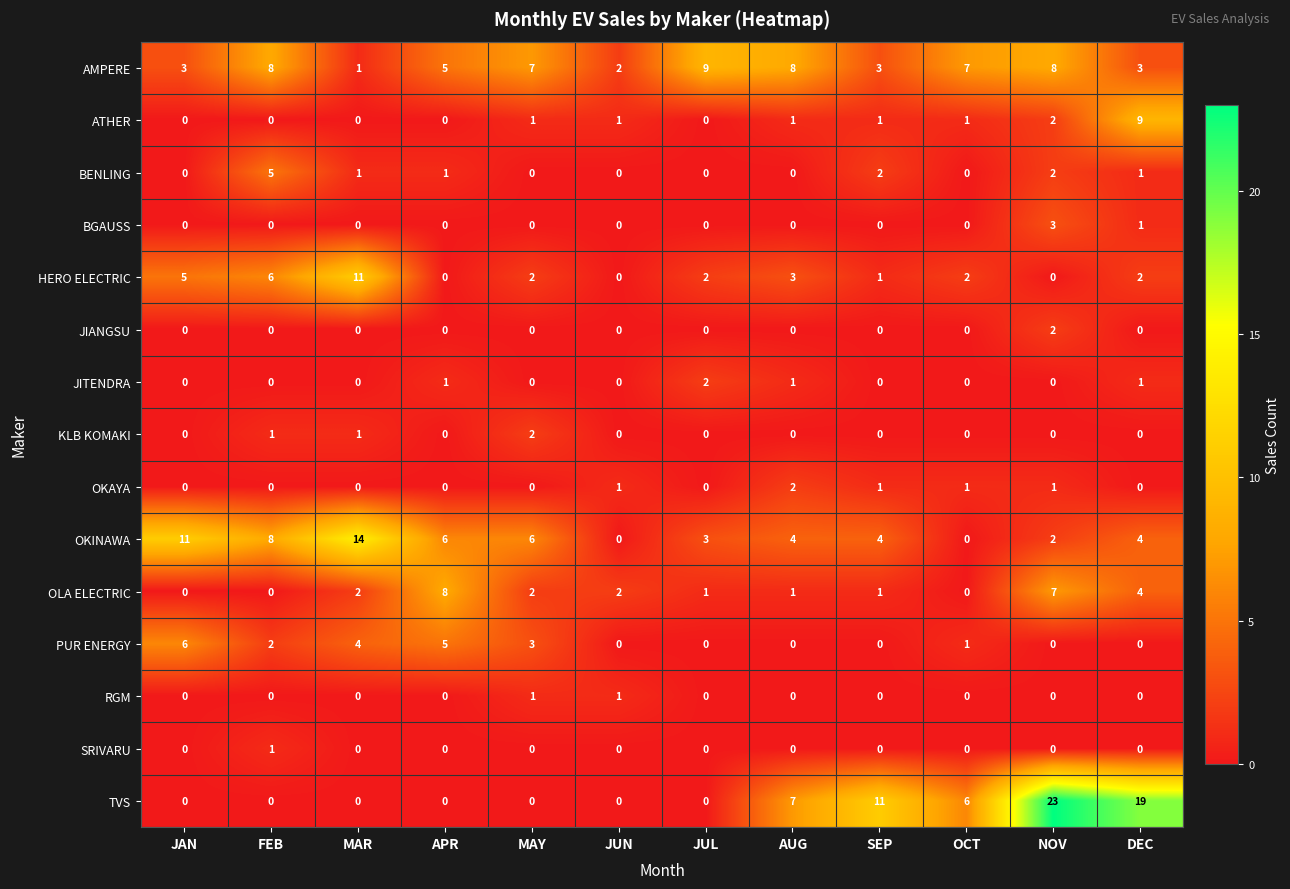

Between MAR and JUN, which series saw the biggest shift?

OKINAWA